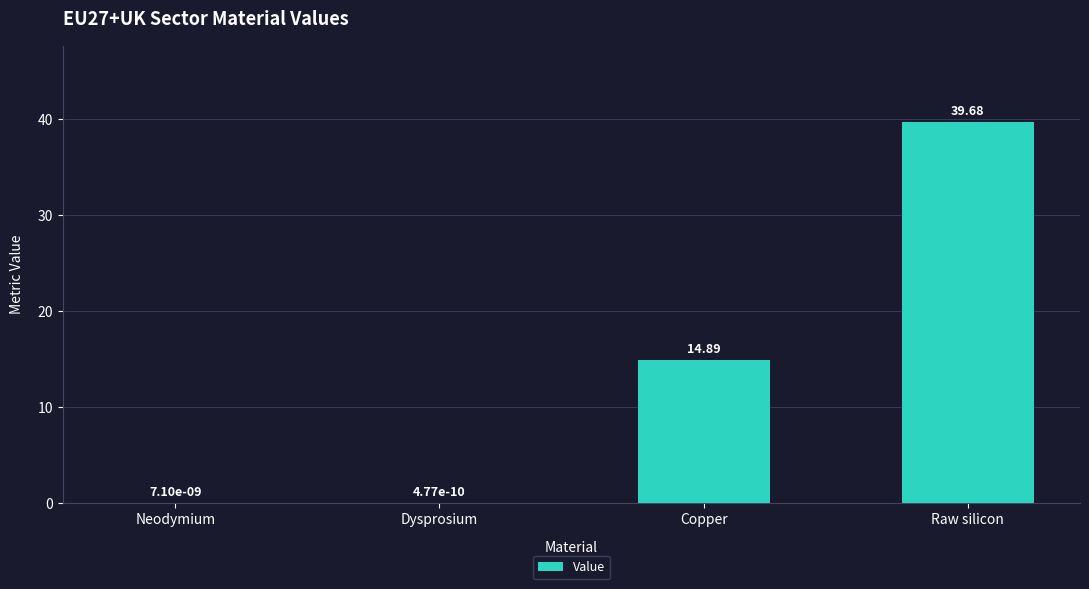

Approximately how many times larger is the value at Raw silicon compared to Copper?

2.7